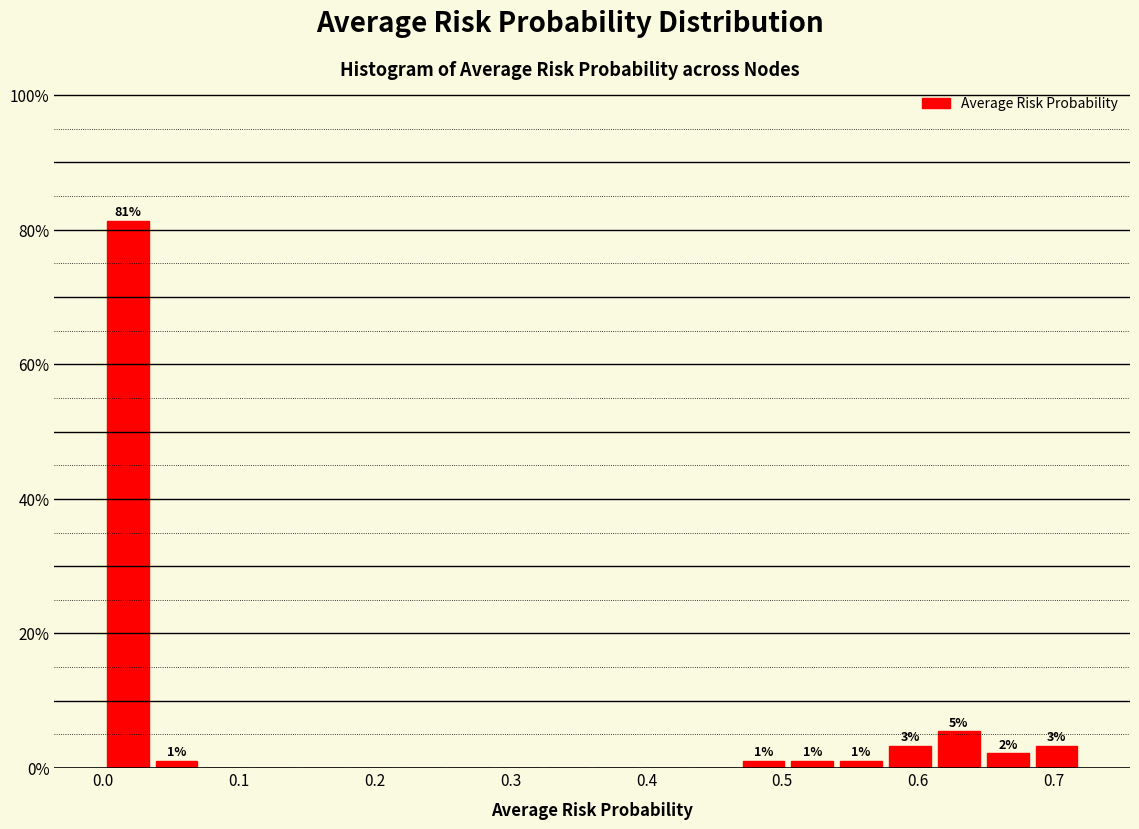

Around what value on the x-axis is the tallest bar? Give the approximate position of its centre, as read against the axis.

0.02